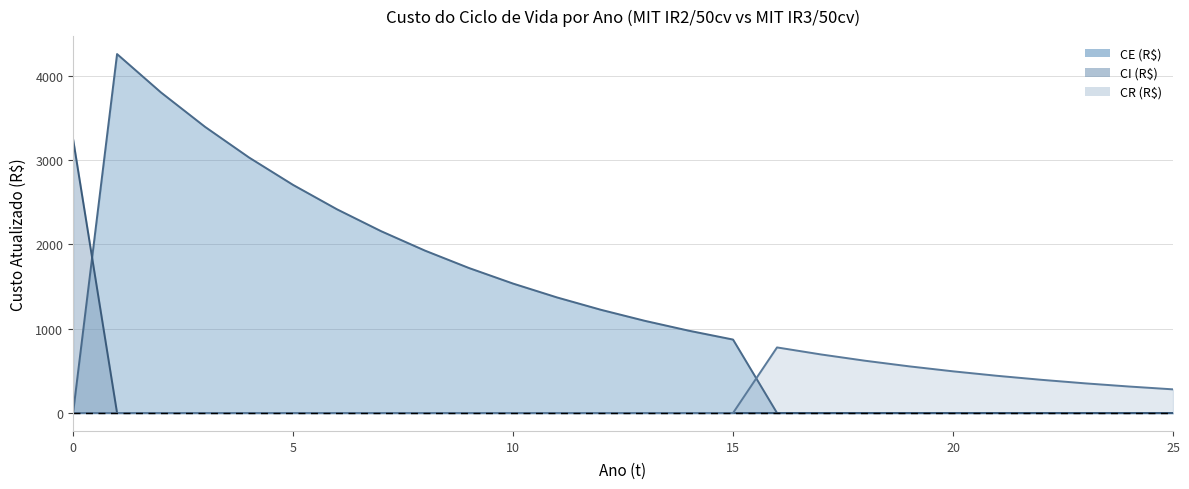

Rank the series at 6 from highest to lowest value.

CE (R$), CI (R$), CR (R$)